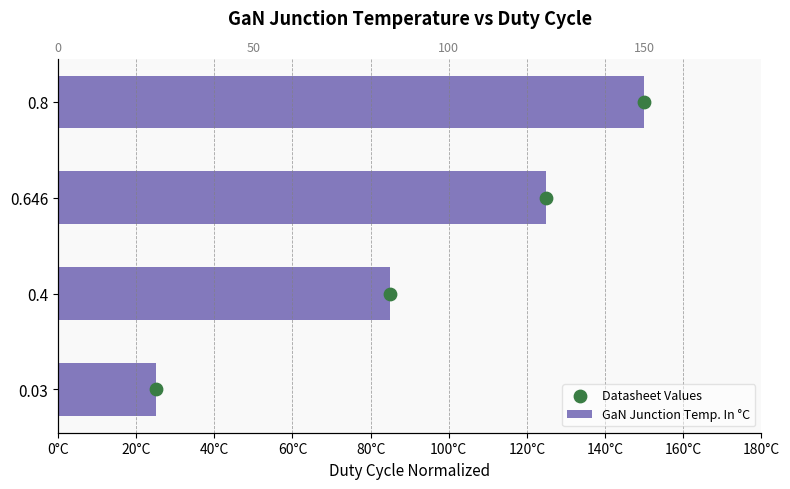

Which series has the widest spread of Y values?

GaN Junction Temp. In °C